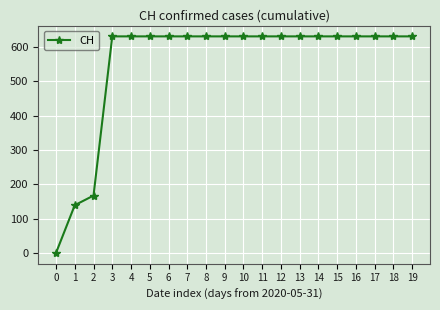

What is the approximate value at 10?

631